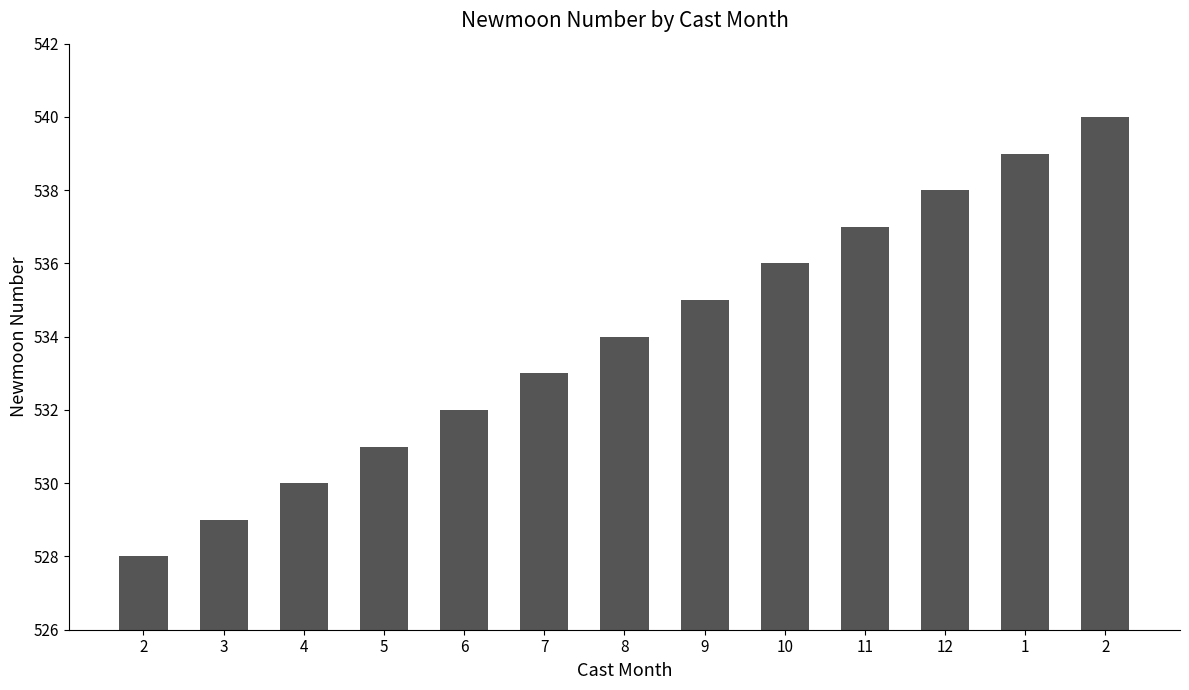

How many values are below 534?

6